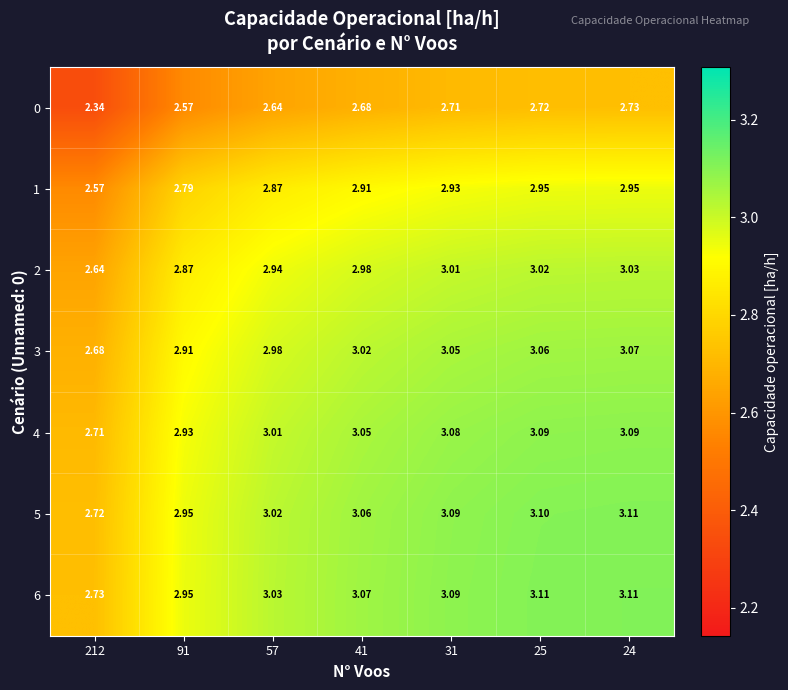

Is the value of 6 at 41 greater than the value of 3 at 41?

Yes